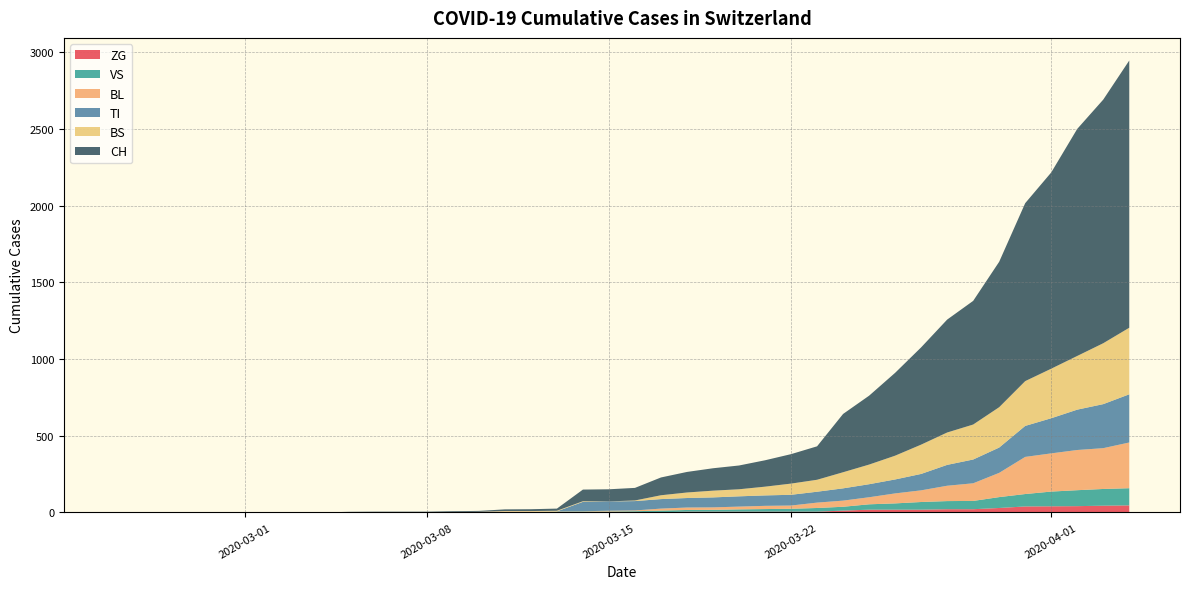

Reading right to left, list all the values displayed in this chart.

CH: 39=1742	38=1588	37=1480	36=1279	35=1160	34=948	33=806	32=736	31=634	30=540	29=449	28=380	27=218	26=192	25=172	24=155	23=146	22=134	21=116	20=82	19=79	18=76	17=14	16=12	15=11	14=6	13=5	12=3	11=3	10=3	9=2	8=0	7=0	6=0	5=0	4=0	3=0	2=0	1=0	0=0
TI: 39=314	38=287	37=263	36=229	35=202	34=165	33=155	32=136	31=107	30=91	29=85	28=80	27=71	26=70	25=68	24=67	23=65	22=62	21=62	20=61	19=61	18=61	17=0	16=0	15=0	14=0	13=0	12=0	11=0	10=0	9=0	8=0	7=0	6=0	5=0	4=0	3=0	2=0	1=0	0=0
VS: 39=112	38=109	37=104	36=96	35=81	34=71	33=54	32=53	31=50	30=41	29=35	28=25	27=24	26=19	25=17	24=15	23=12	22=11	21=11	20=8	19=6	18=6	17=5	16=3	15=3	14=2	13=2	12=2	11=2	10=2	9=2	8=0	7=0	6=0	5=0	4=0	3=0	2=0	1=0	0=0
BS: 39=434	38=397	37=350	36=323	35=292	34=263	33=228	32=211	31=191	30=155	29=128	28=105	27=78	26=73	25=57	24=46	23=44	22=36	21=25	20=4	19=0	18=4	17=4	16=4	15=4	14=0	13=0	12=0	11=0	10=0	9=0	8=0	7=0	6=0	5=0	4=0	3=0	2=0	1=0	0=0
BL: 39=298	38=266	37=262	36=249	35=242	34=158	33=115	32=100	31=76	30=65	29=46	28=40	27=35	26=21	25=21	24=18	23=16	22=16	21=13	20=5	19=5	18=2	17=2	16=2	15=2	14=2	13=1	12=0	11=0	10=0	9=0	8=0	7=0	6=0	5=0	4=0	3=0	2=0	1=0	0=0
ZG: 39=46	38=44	37=41	36=40	35=39	34=29	33=21	32=21	31=18	30=18	29=18	28=12	27=5	26=5	25=5	24=5	23=5	22=5	21=1	20=0	19=0	18=0	17=0	16=0	15=0	14=0	13=0	12=0	11=0	10=0	9=0	8=0	7=0	6=0	5=0	4=0	3=0	2=0	1=0	0=0